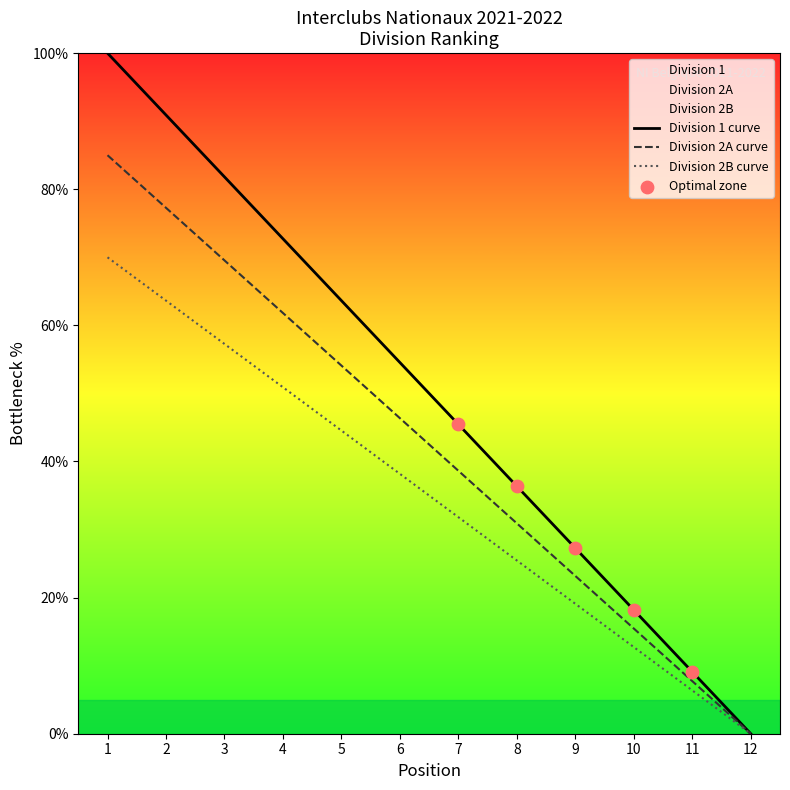

Which series contains the highest Y value?

Division 2A